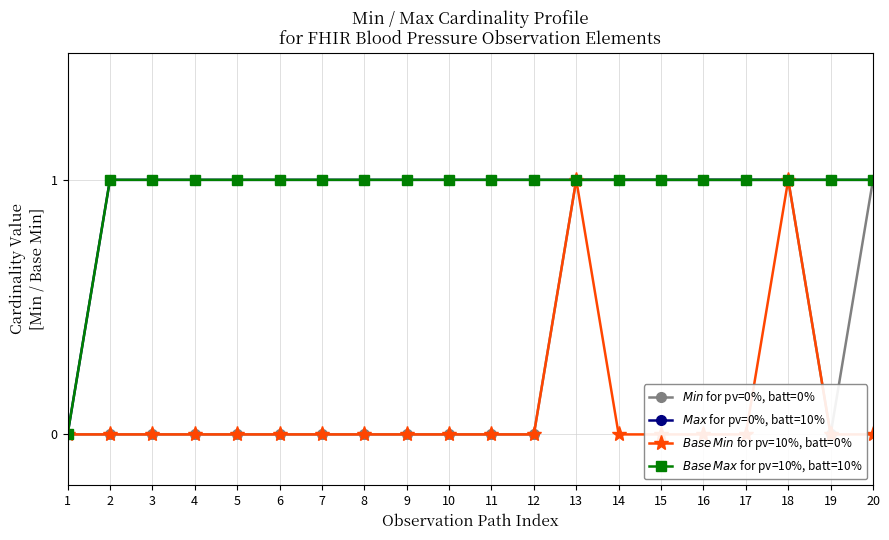

At which category is the sum across all series the highest?

13